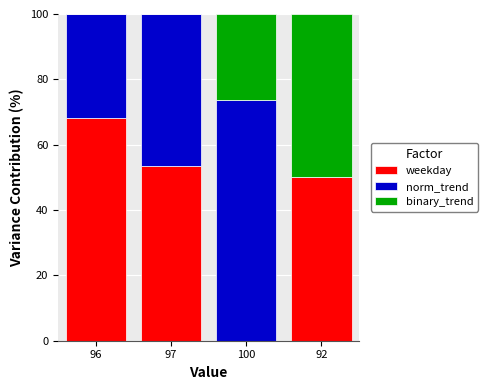

Count the number of data series in this chart.

3